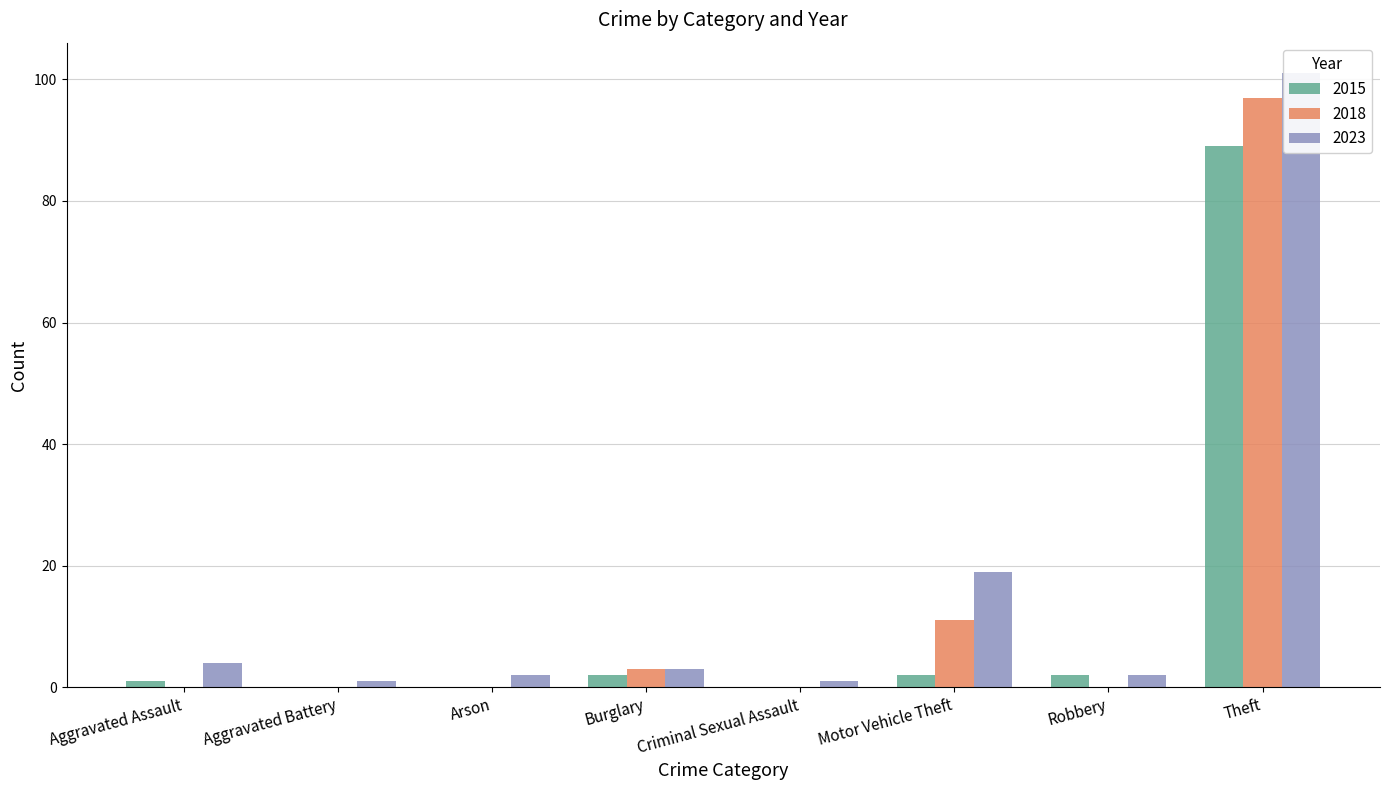

What is the sum of all 2023 values?

133